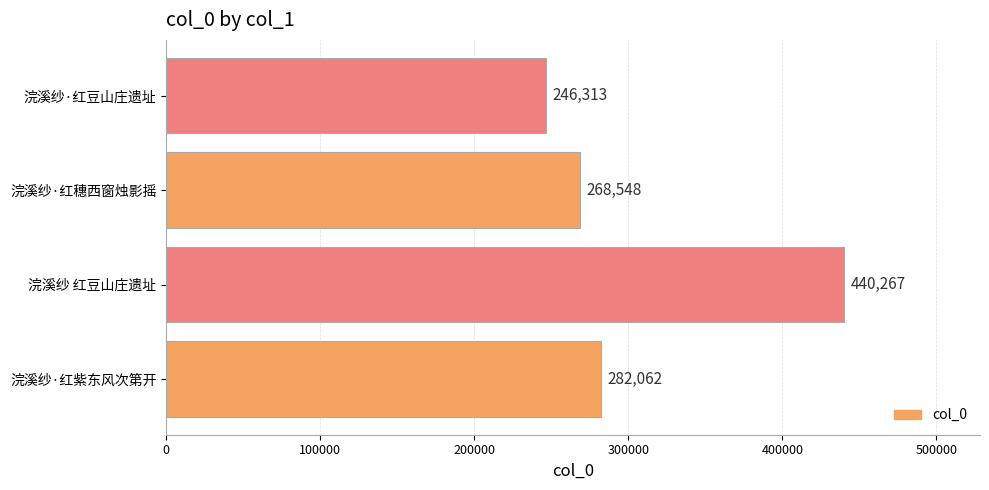

At which category does the chart reach its peak across all series?

浣溪纱 红豆山庄遗址